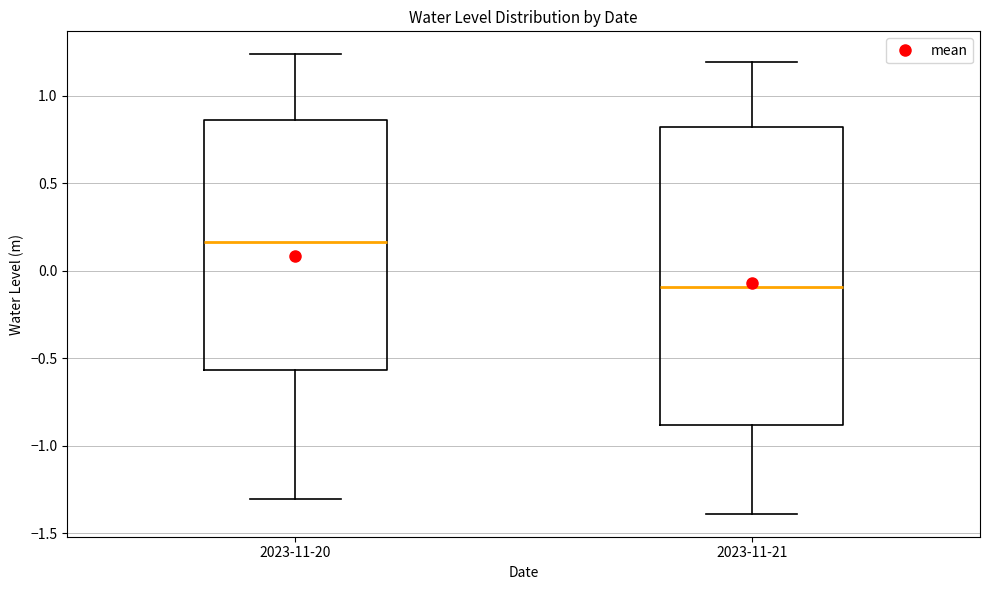

Comparing the boxes themselves (not the whiskers), which one is the tallest?

2023-11-21